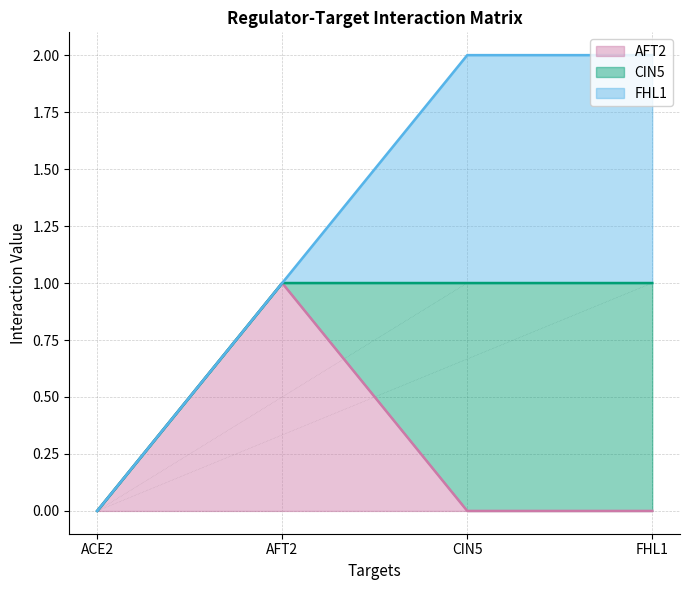

Rank the categories by ACE2 value from highest to lowest.

AFT2, CIN5, FHL1, ACE2